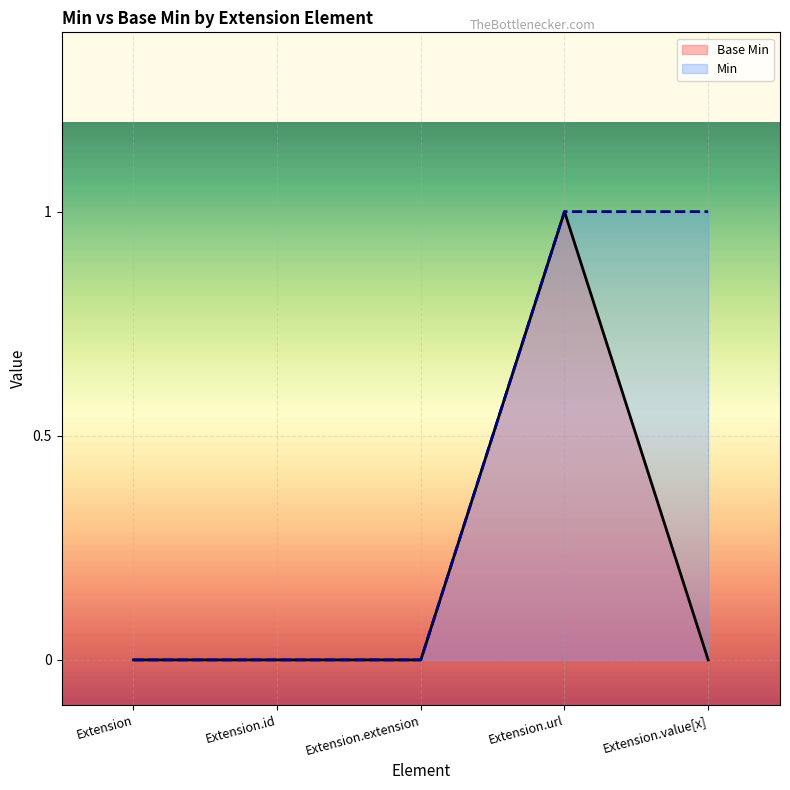

Reading right to left, what are all the values shown in this chart?

Extension.value[x]=0	Extension.url=1	Extension.extension=0	Extension.id=0	Extension=0